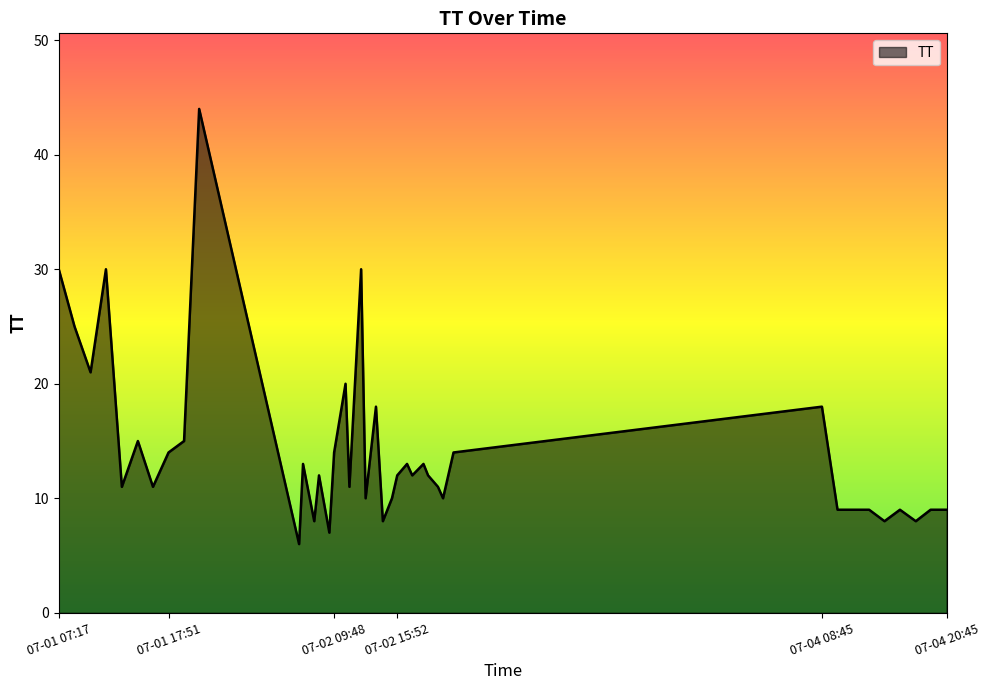

True or false: the data has more than 0 interior local peaks.

True